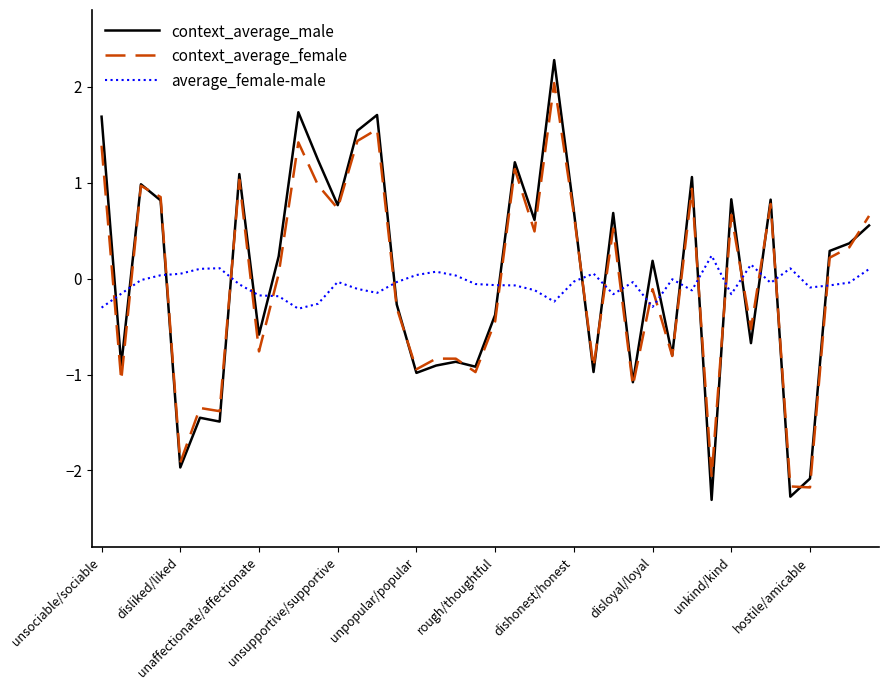

What is the minimum value for average_female-male?

-0.3